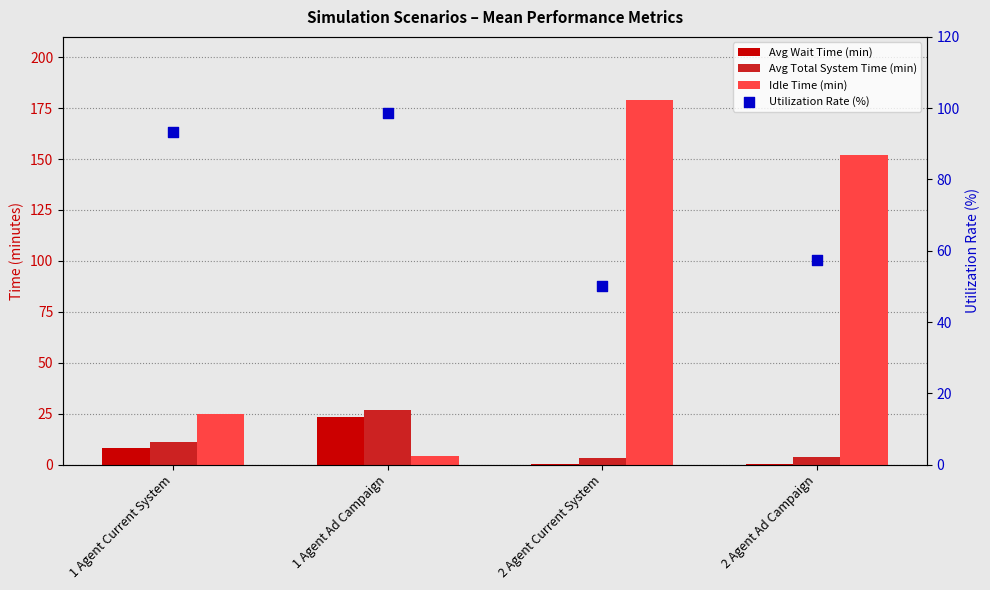

Which series contains the highest Y value?

Idle Time (min)